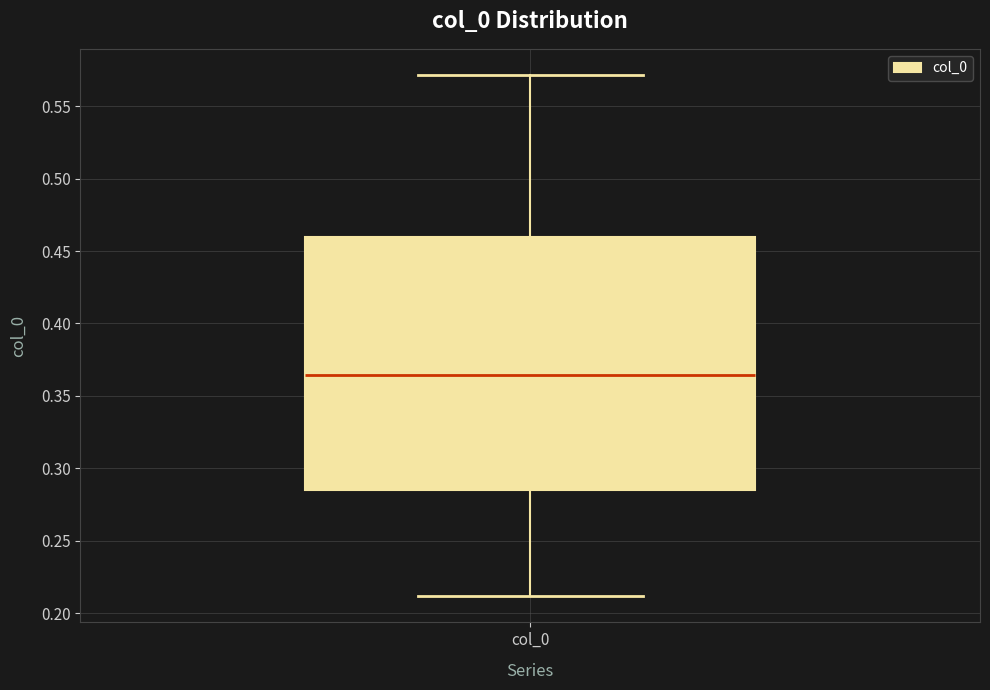

Where is the lower edge of the box for col_0 on the y-axis? The values are not printed on the chart, so give them approximately, as read against the axis.

0.285